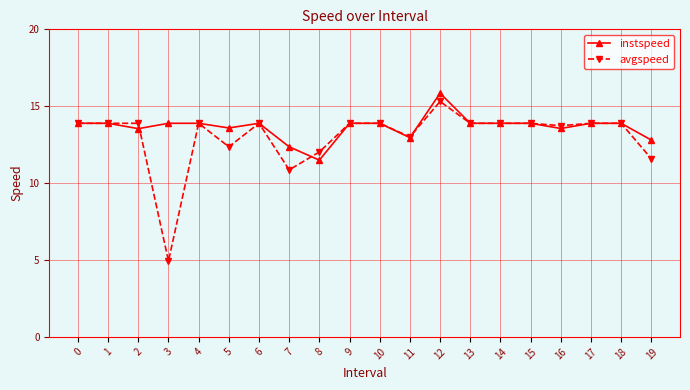

What is the approximate value of avgspeed at 11?

13.0